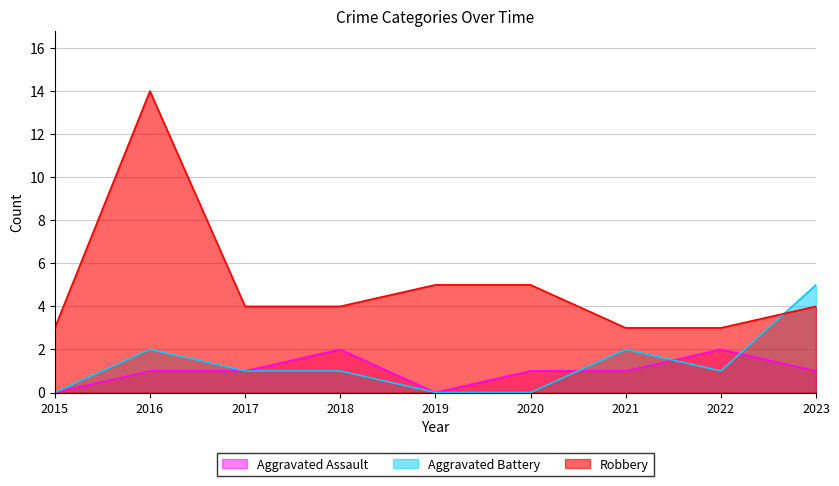

How many lines are shown in the chart?

3